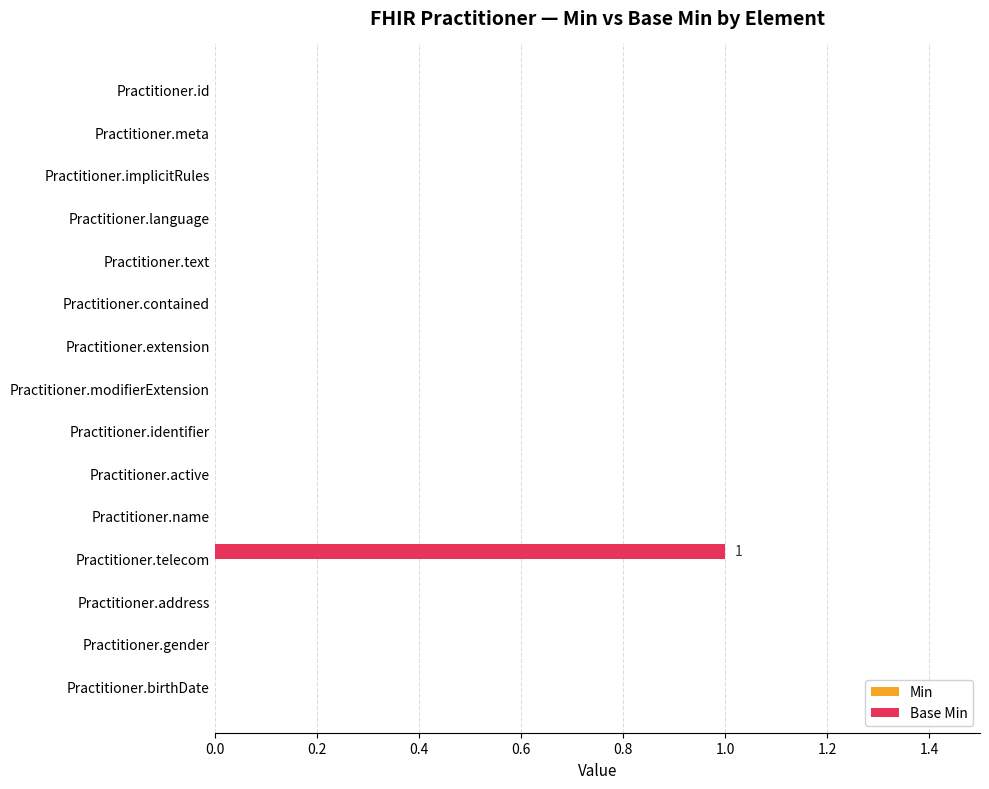

Which category has the highest value across all series?

Practitioner.telecom